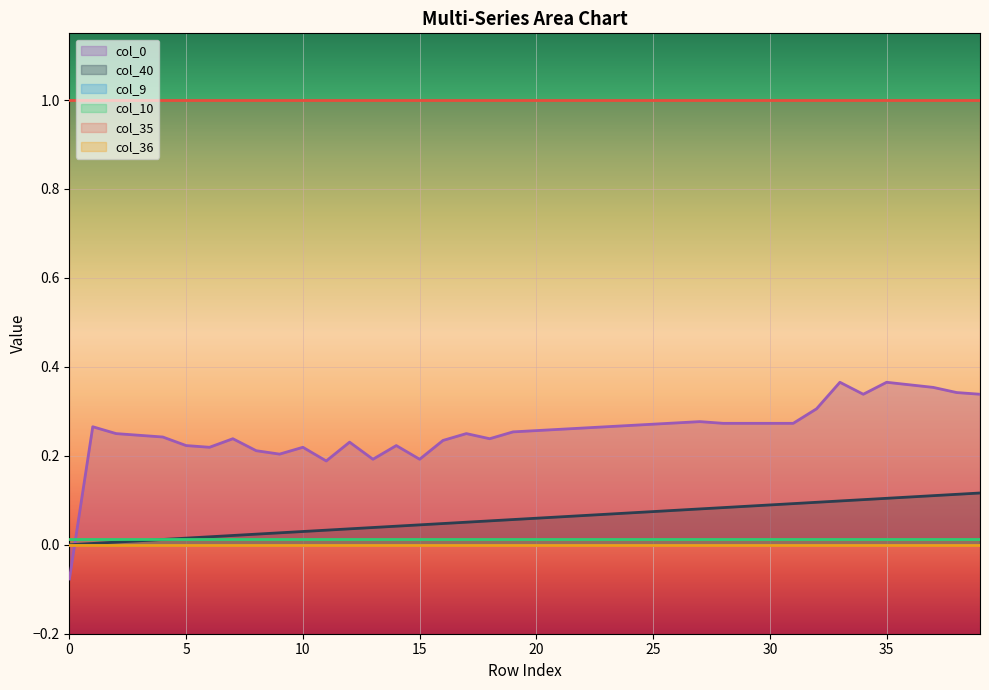

What is the spread (max minus min) of values at 0?

1.1